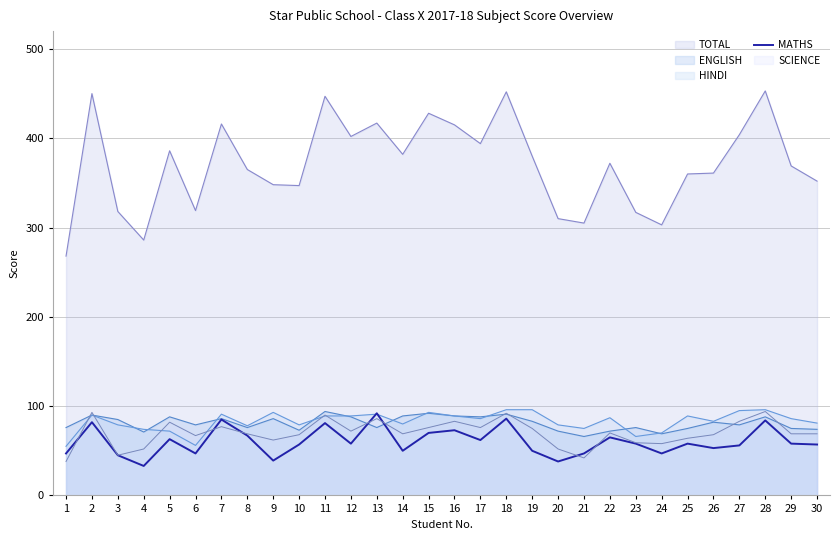

What is the change in value from 10 to 24?

-10